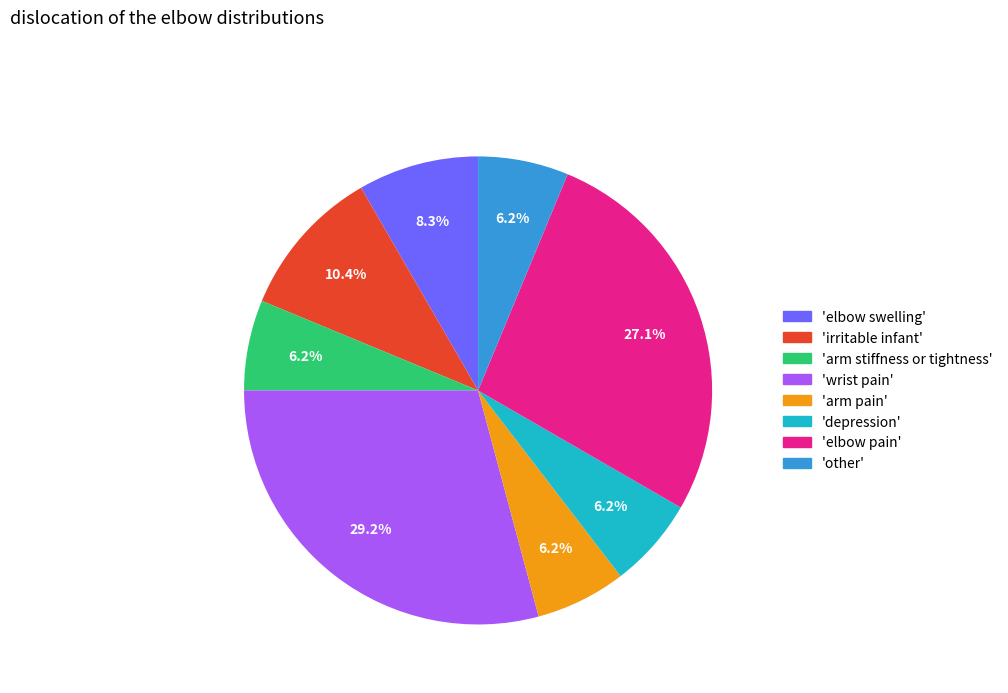

Is there a majority slice in this chart?

No